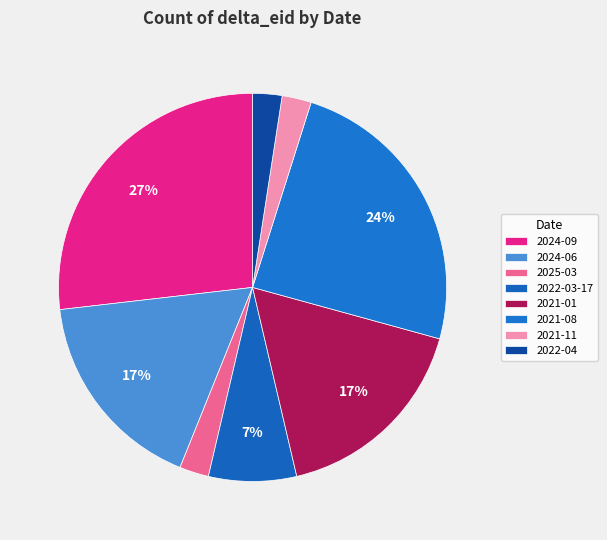

How many segments does this pie chart have?

8